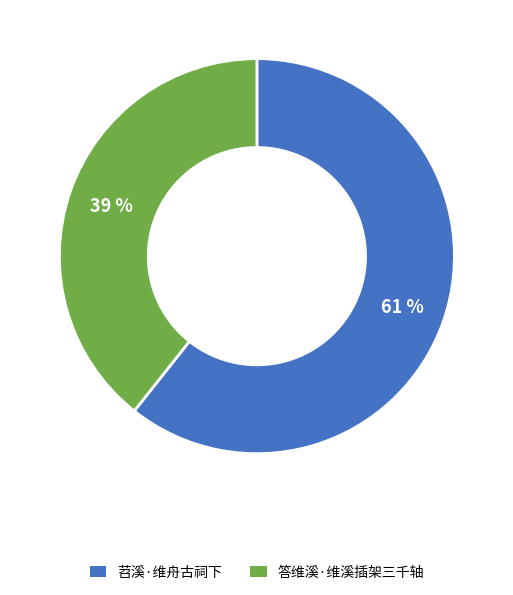

Approximately how many times larger is the value at 答维溪·维溪插架三千轴 compared to 苕溪·维舟古祠下?

0.6